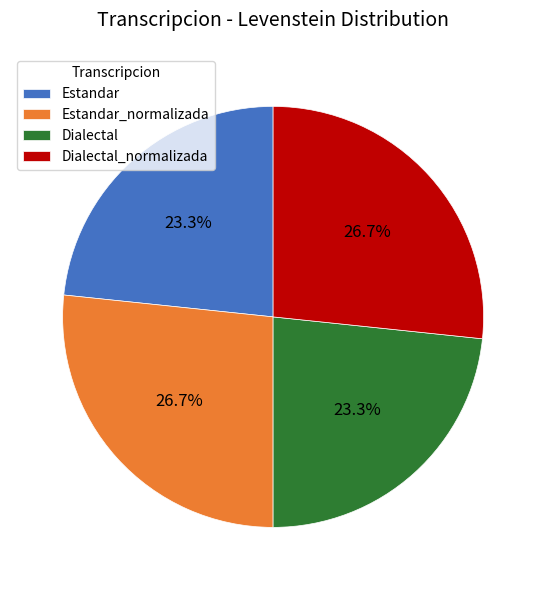

Is it true that Dialectal_normalizada is 13% of the pie?

False